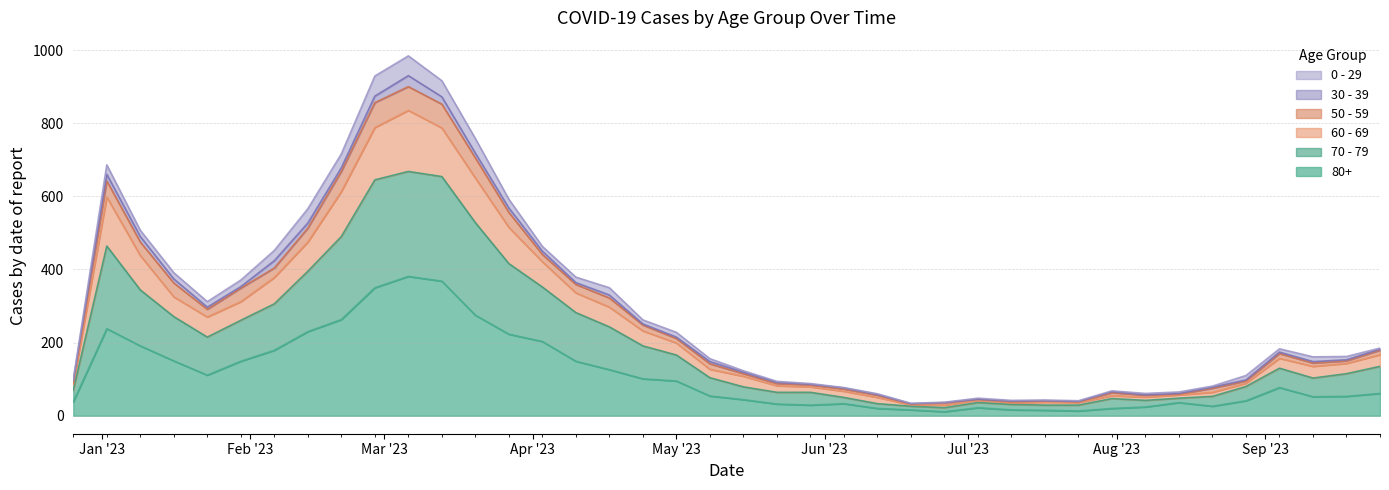

True or false: 70 - 79 has more than 2 interior local peaks.

True